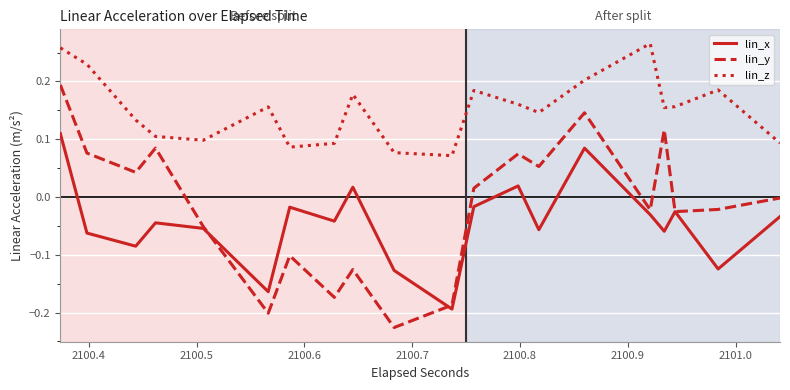

True or false: lin_x and lin_z intersect in this chart.

False